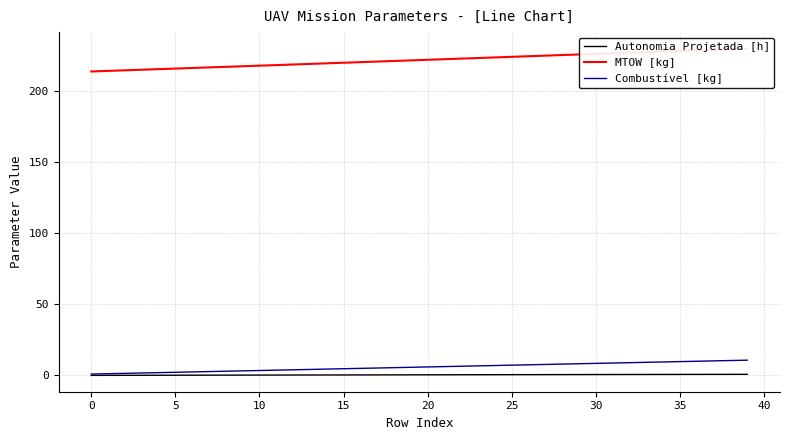

Between 36 and 32, which is larger?

36